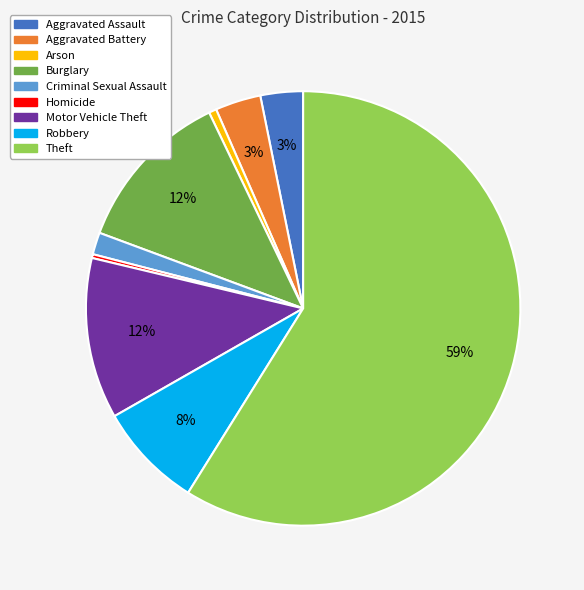

To the nearest percent, what is the difference between the largest and smallest slice percentages?

59%